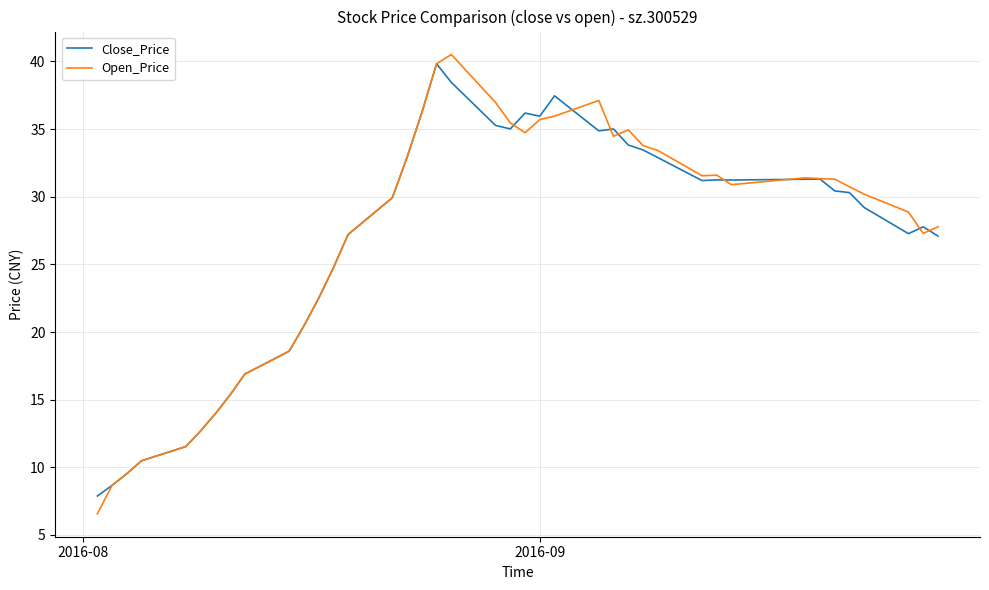

Which series has the largest range (max minus min)?

Open_Price